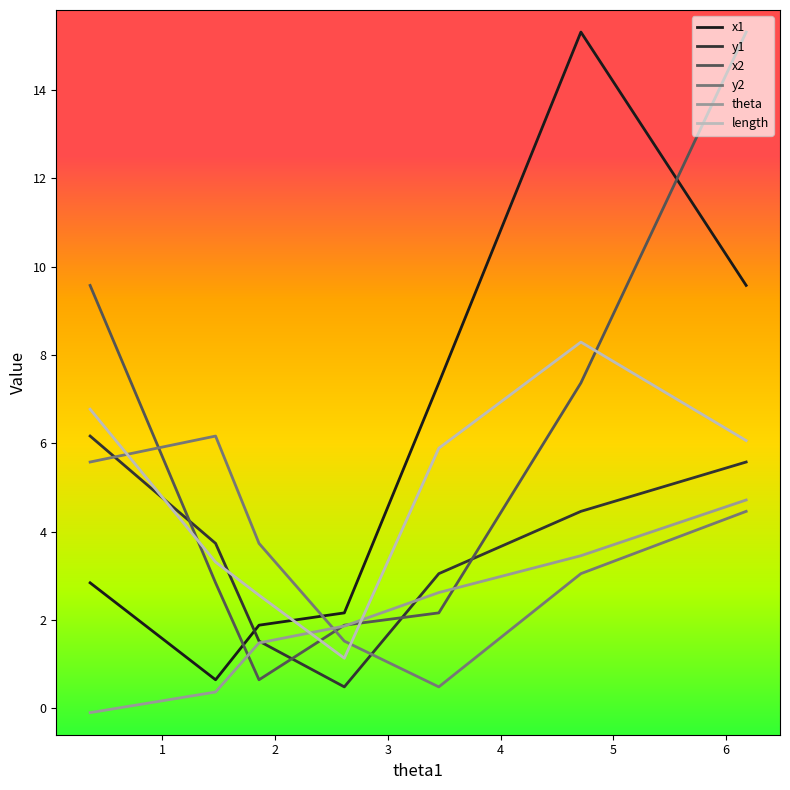

What is the minimum value for theta?

-0.1